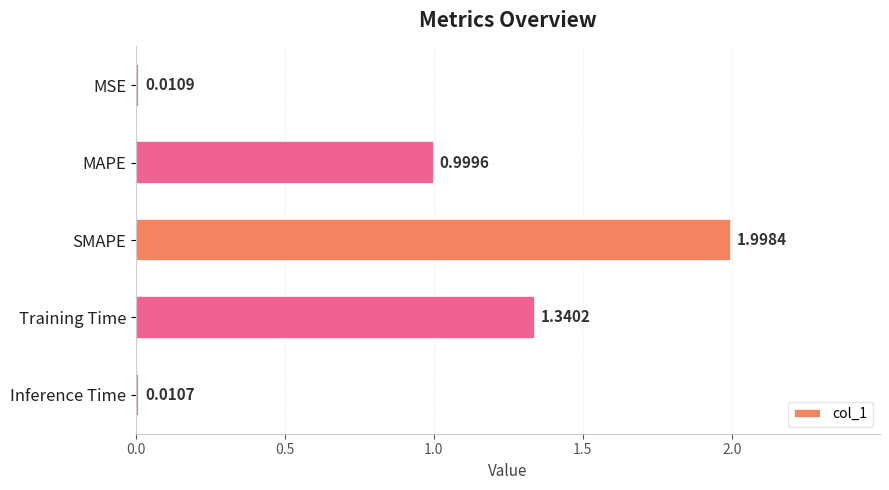

Rank the categories by value from highest to lowest.

SMAPE, Training Time, MAPE, MSE, Inference Time